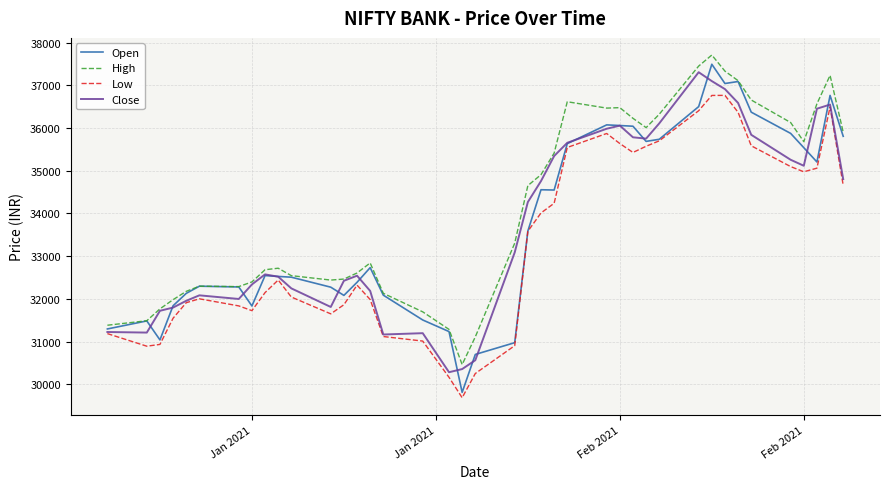

What is the maximum value shown in the chart?

37708.8